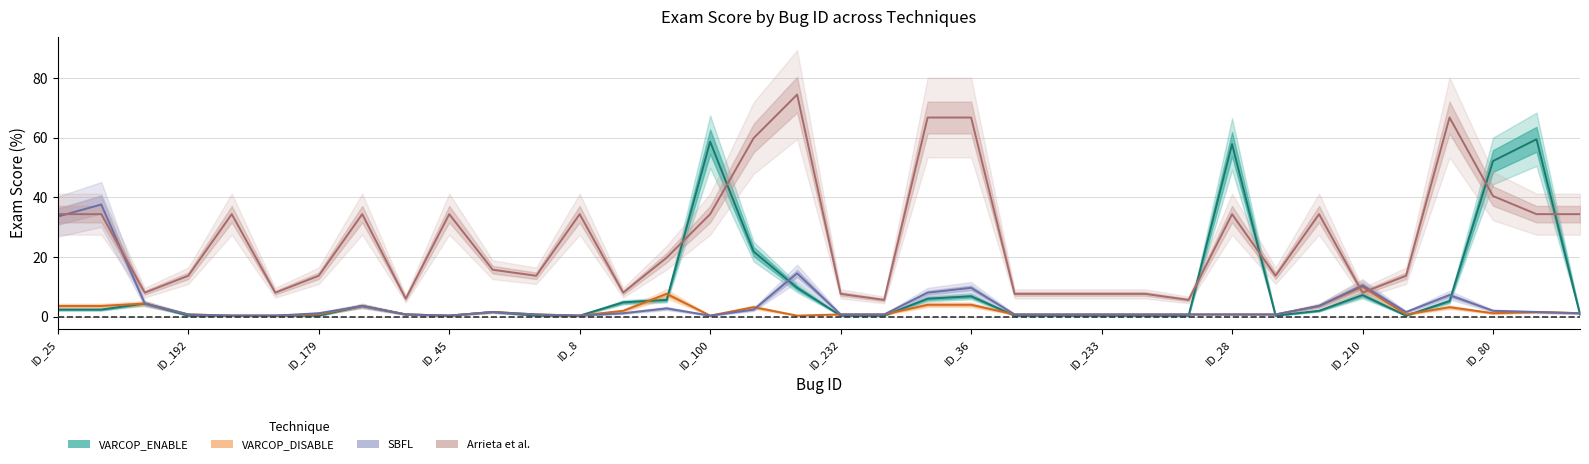

The value of VARCOP_DISABLE (line) at 32 is 3.2. True or false?

True